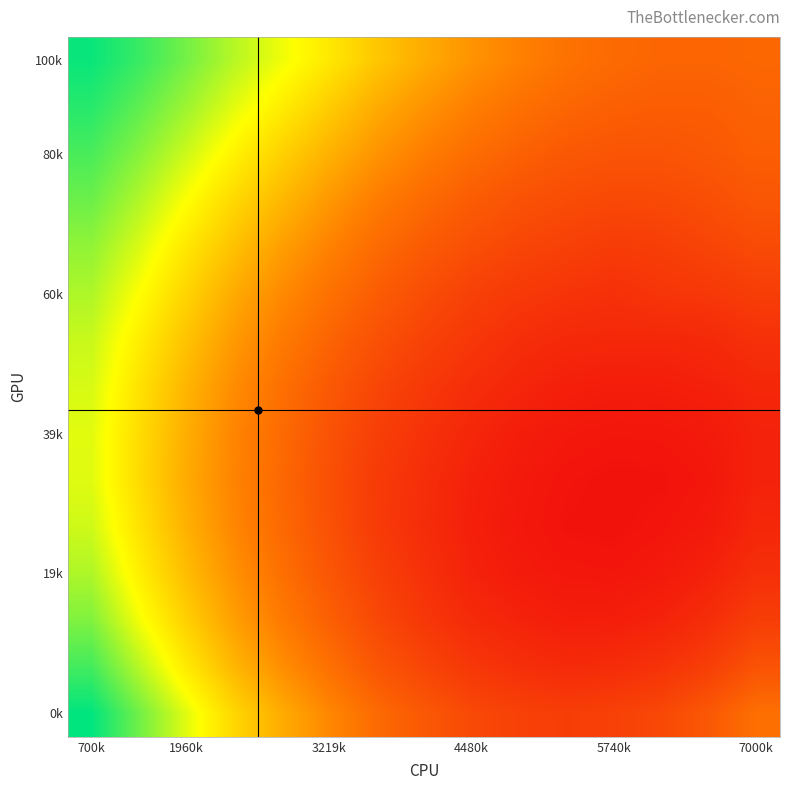

What is the maximum value shown in the chart?

0.4